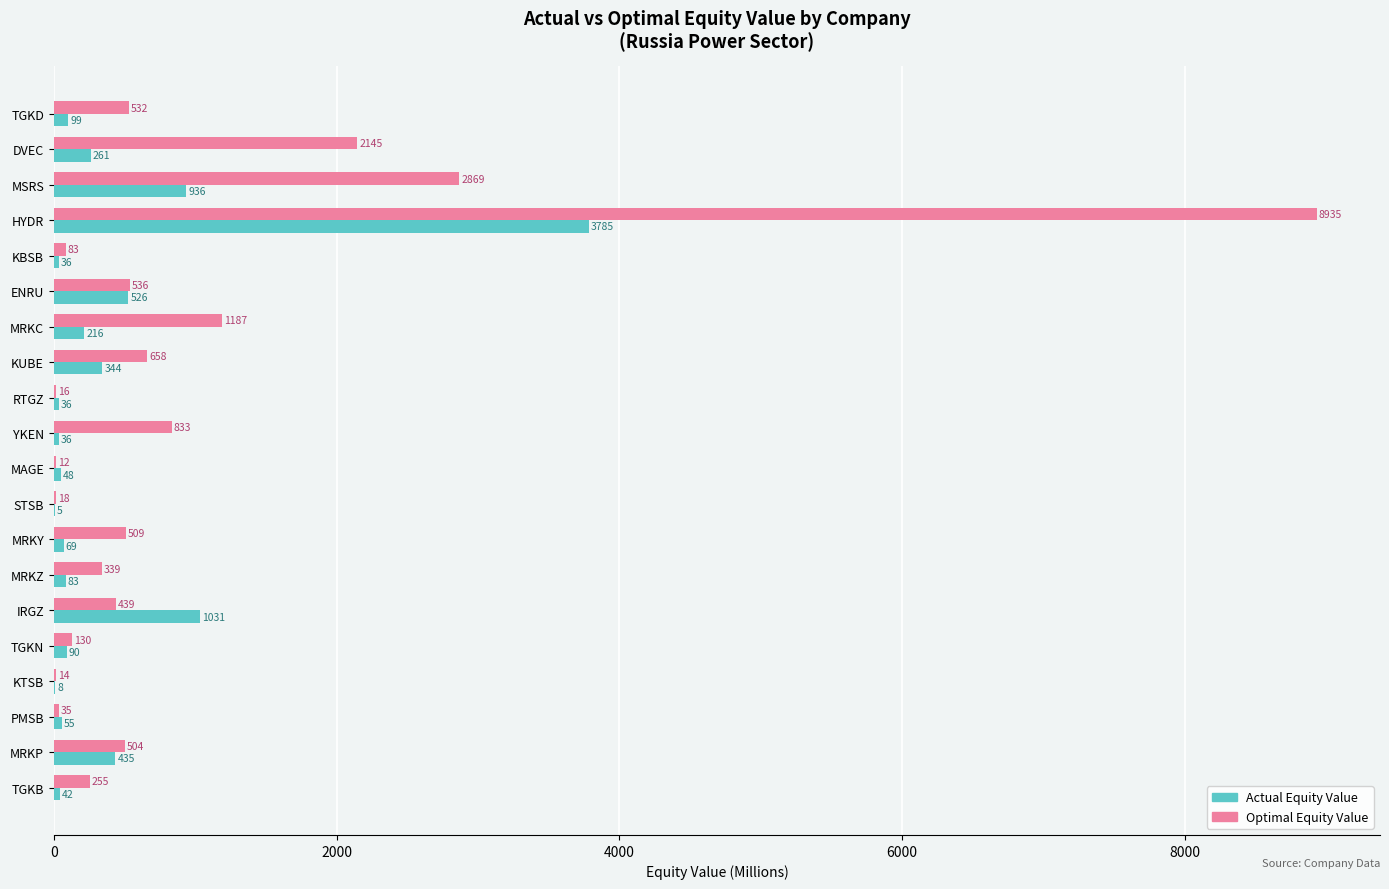

Is the value of Optimal Equity Value at IRGZ greater than the value of Actual Equity Value at MRKY?

Yes